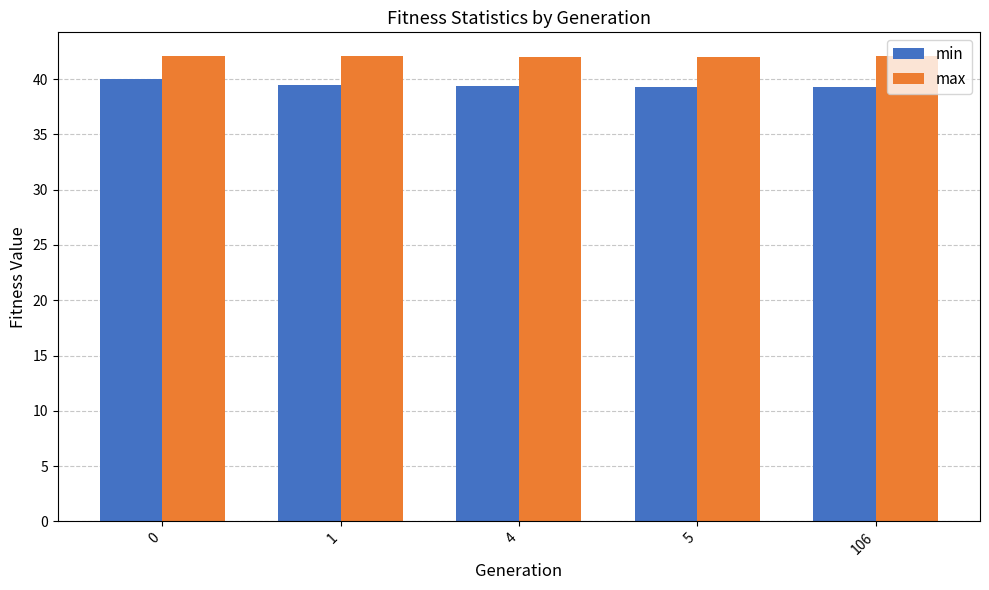

List the series in order of their peak value, lowest first.

min, max